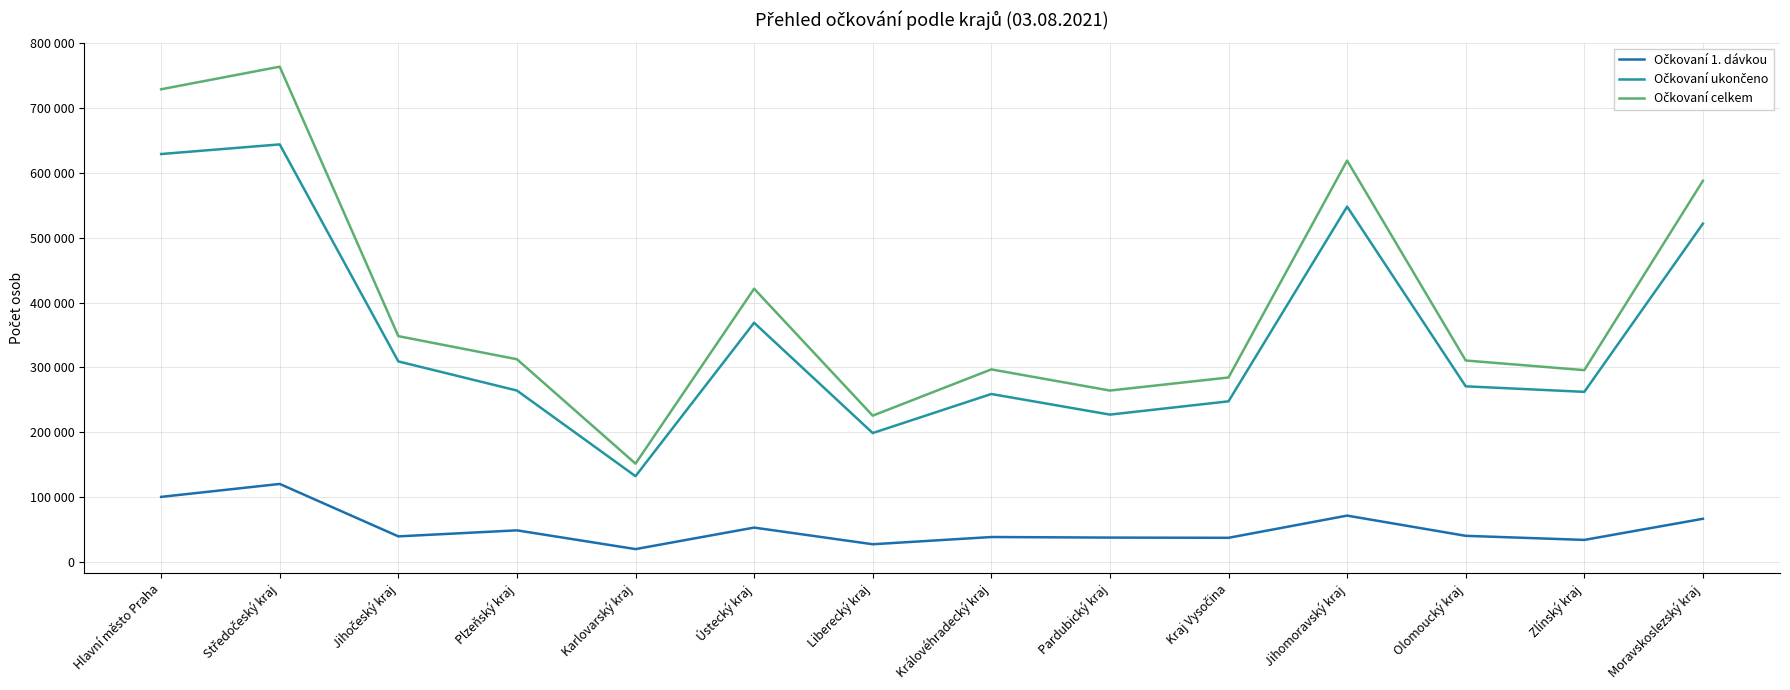

List the series in order of their peak value, lowest first.

Očkovaní 1. dávkou, Očkovaní ukončeno, Očkovaní celkem